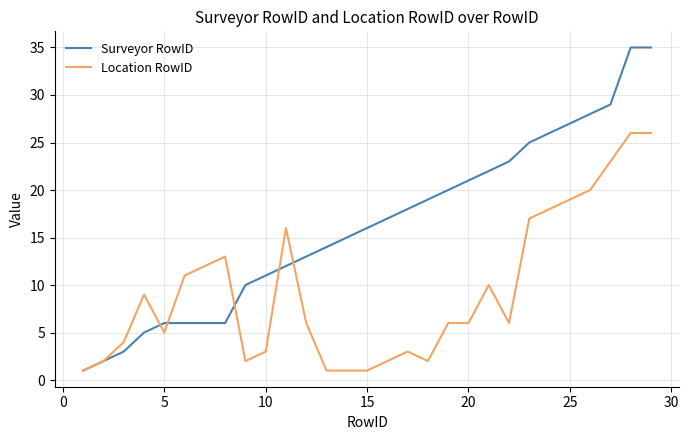

Which series has the widest spread of values?

Surveyor RowID